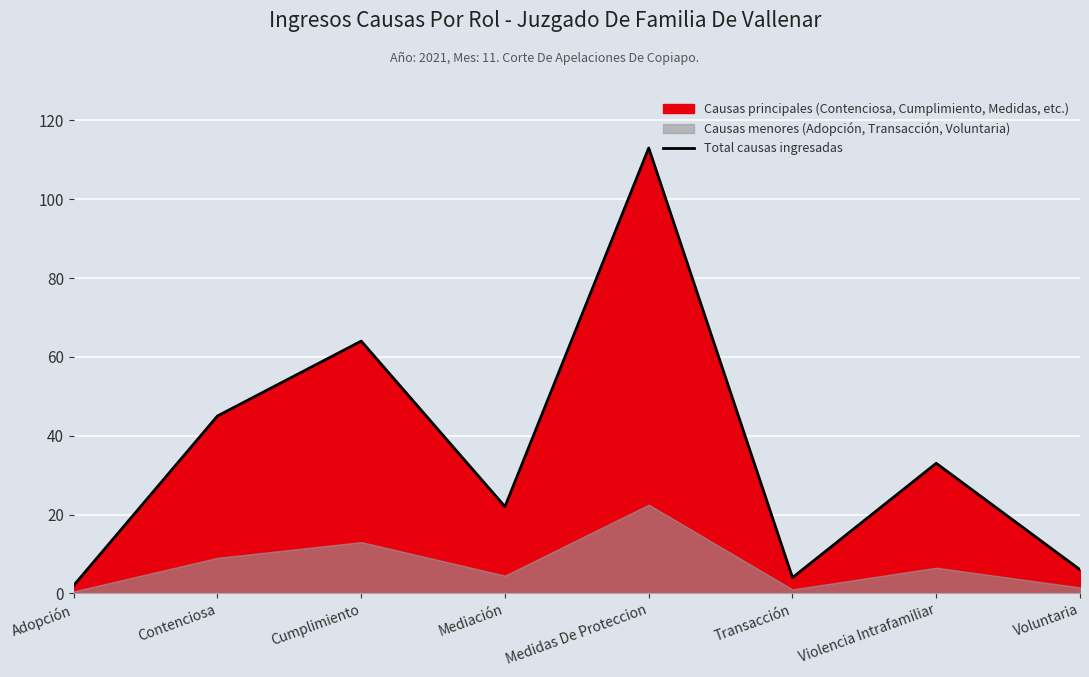

Reading right to left, transcribe all the data shown in this chart.

6	33	4	113	22	64	45	2